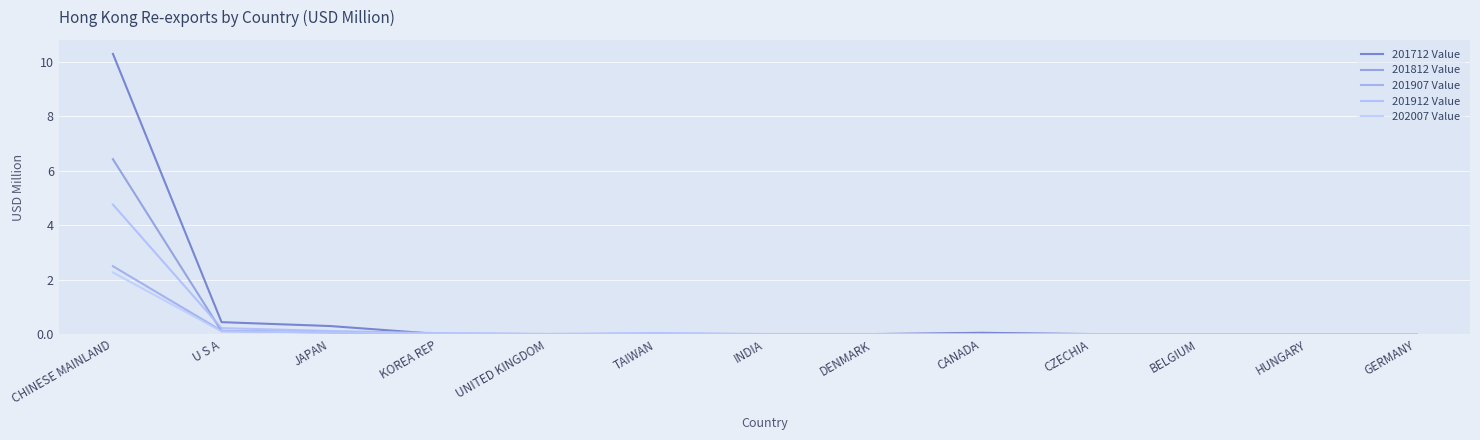

Is this an area chart (filled region under the line)?

No